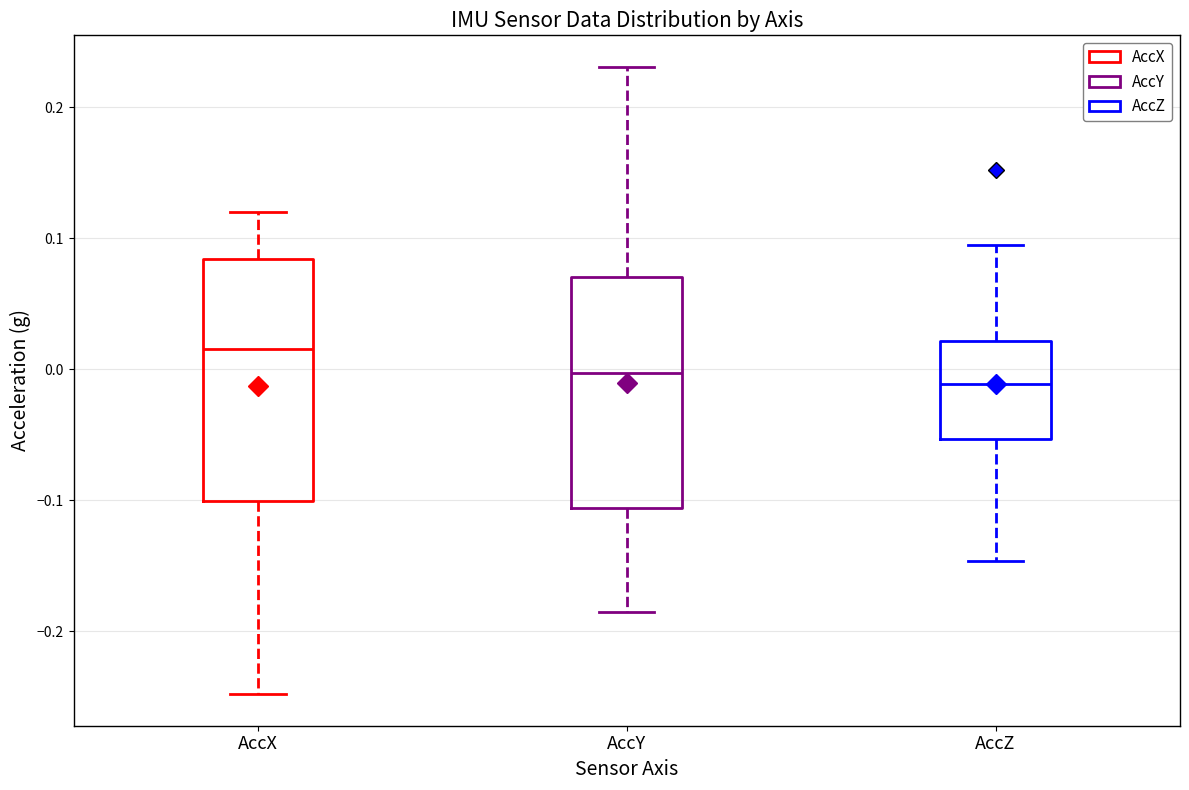

Reading left to right, transcribe this box plot: for each box, give where its median line is, the range the box spans, and where its two whiskers end, as read against the y-axis. The values are not printed on the chart, so give them approximately, as read against the axis.

AccX: median 0.02, box -0.10 to 0.08, whiskers -0.25 to 0.12
AccY: median 0.00, box -0.11 to 0.07, whiskers -0.19 to 0.23
AccZ: median -0.01, box -0.05 to 0.02, whiskers -0.15 to 0.09